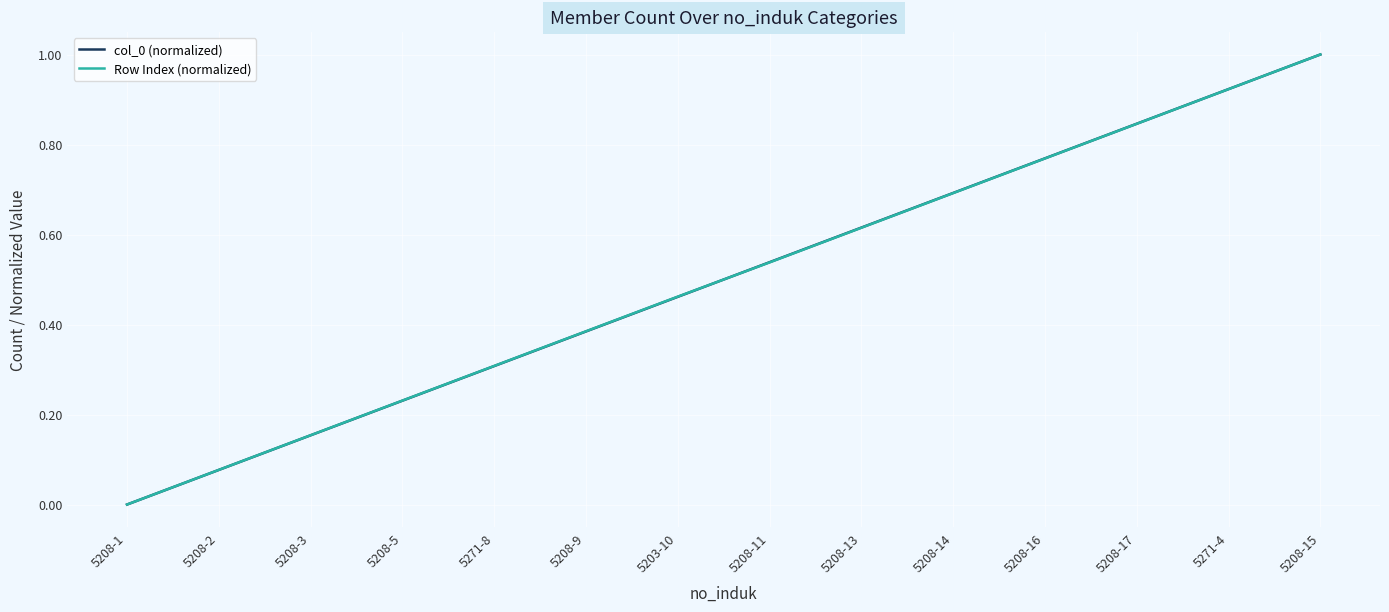

What value does the Row Index (normalized) series have at 5208-15?

1.0